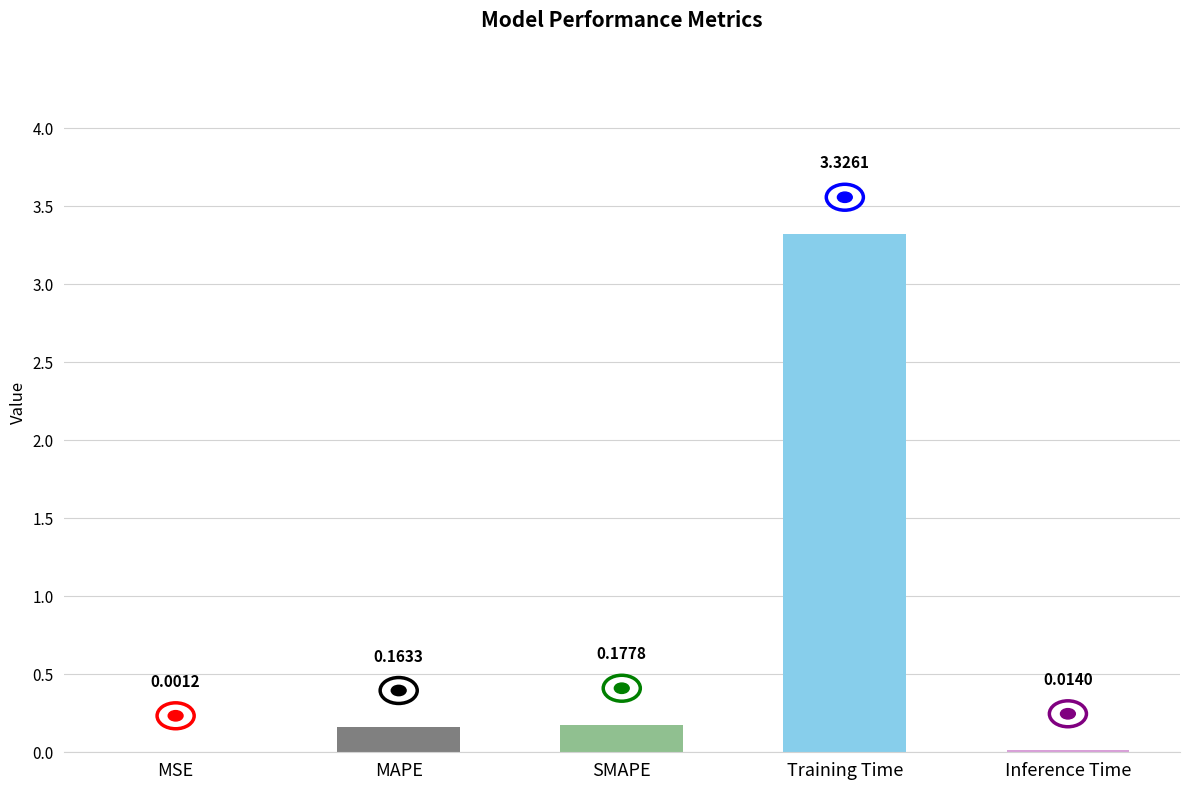

What is the change in value from MSE to SMAPE?

+0.2